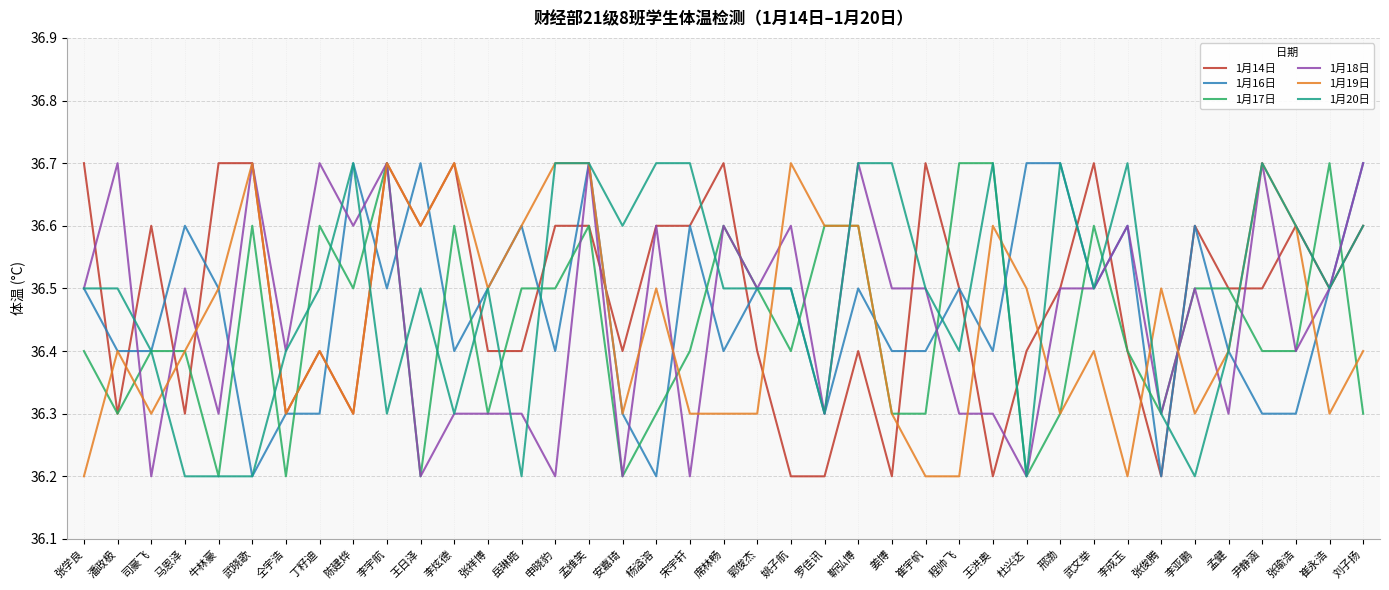

What position from the right is 崔宇帆?

14